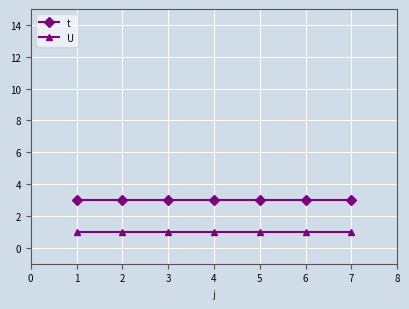

True or false: U and t cross at least once.

False